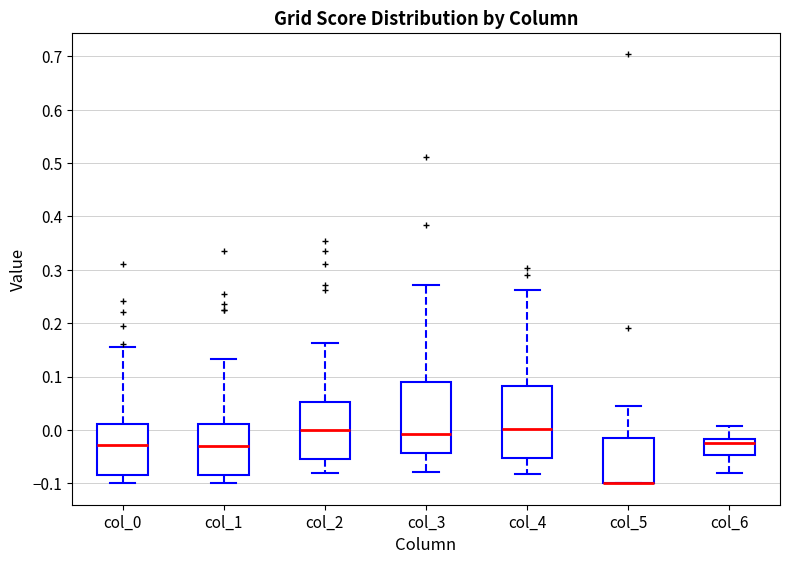

Reading left to right, read every box against the y-axis: the position of its median line, the range the box covers, and the ends of its whiskers. The values are not printed on the chart, so give them approximately, as read against the axis.

col_0: median -0.03, box -0.08 to 0.01, whiskers -0.10 to 0.15
col_1: median -0.03, box -0.08 to 0.01, whiskers -0.10 to 0.13
col_2: median 0.00, box -0.05 to 0.05, whiskers -0.08 to 0.16
col_3: median -0.01, box -0.04 to 0.09, whiskers -0.08 to 0.27
col_4: median 0.00, box -0.05 to 0.08, whiskers -0.08 to 0.26
col_5: median -0.10 (drawn on the box's lower edge), box -0.10 to -0.01, whiskers -0.10 to 0.04
col_6: median -0.02 (just below the box's upper edge), box -0.05 to -0.02, whiskers -0.08 to 0.01